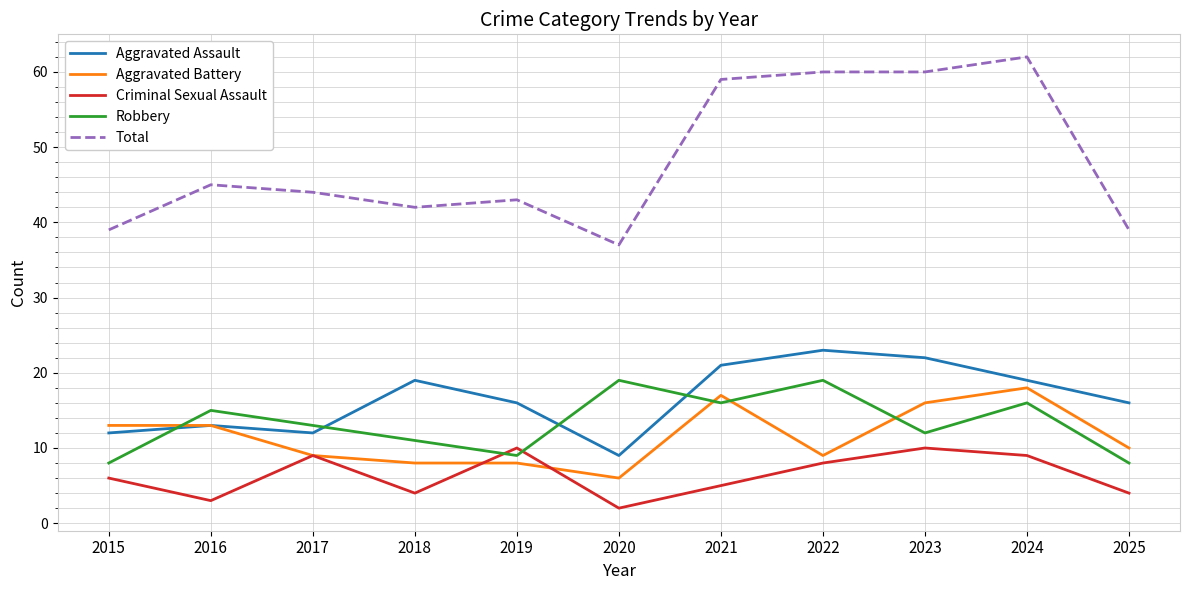

Which category has the lowest value across all series?

2020